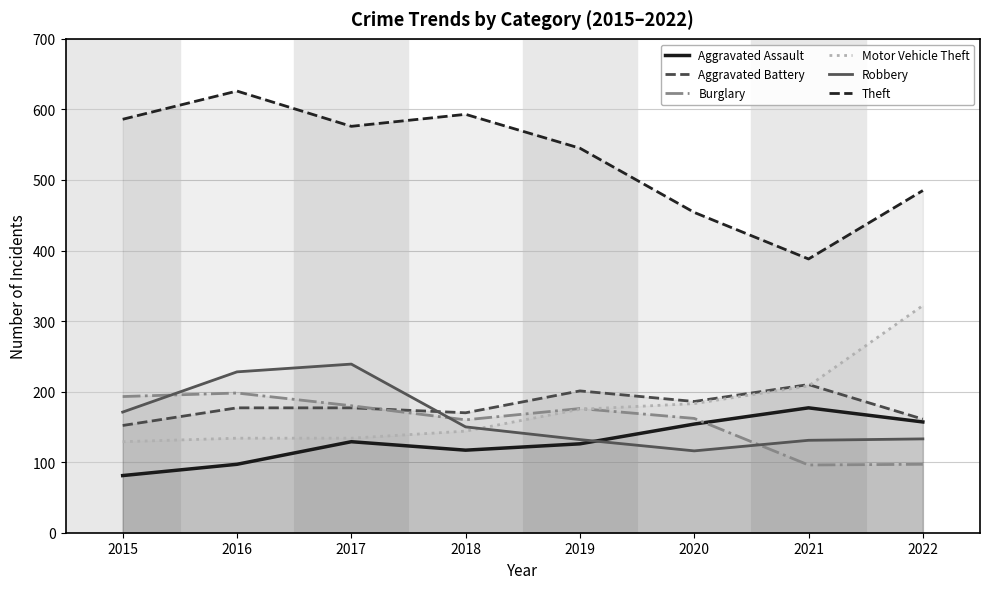

Is the value of Aggravated Assault at 2022 greater than the value of Aggravated Battery at 2022?

No